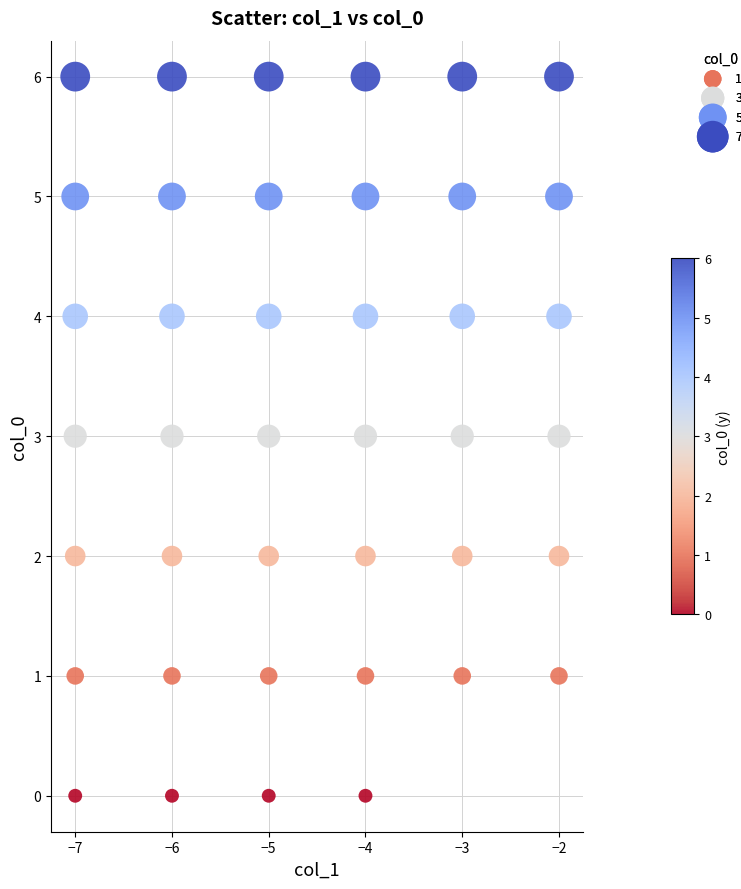

What is the range of Y values (max minus min)?

6